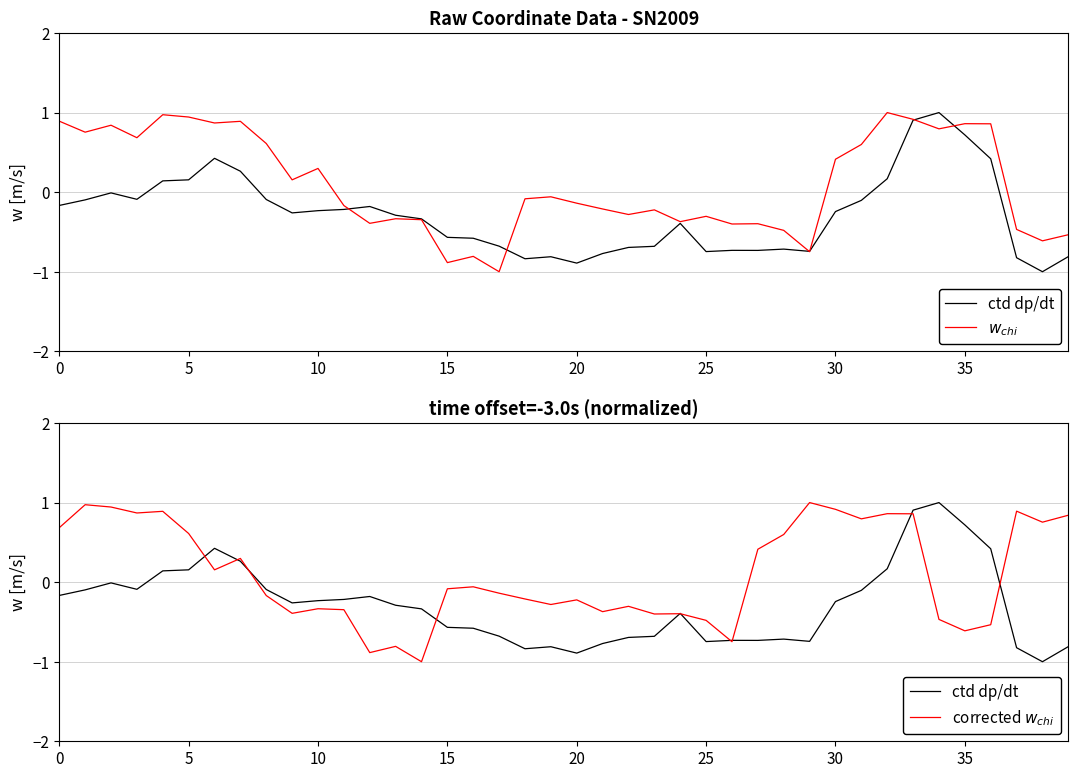

True or false: $w_{chi}$ and ctd dp/dt intersect in this chart.

True